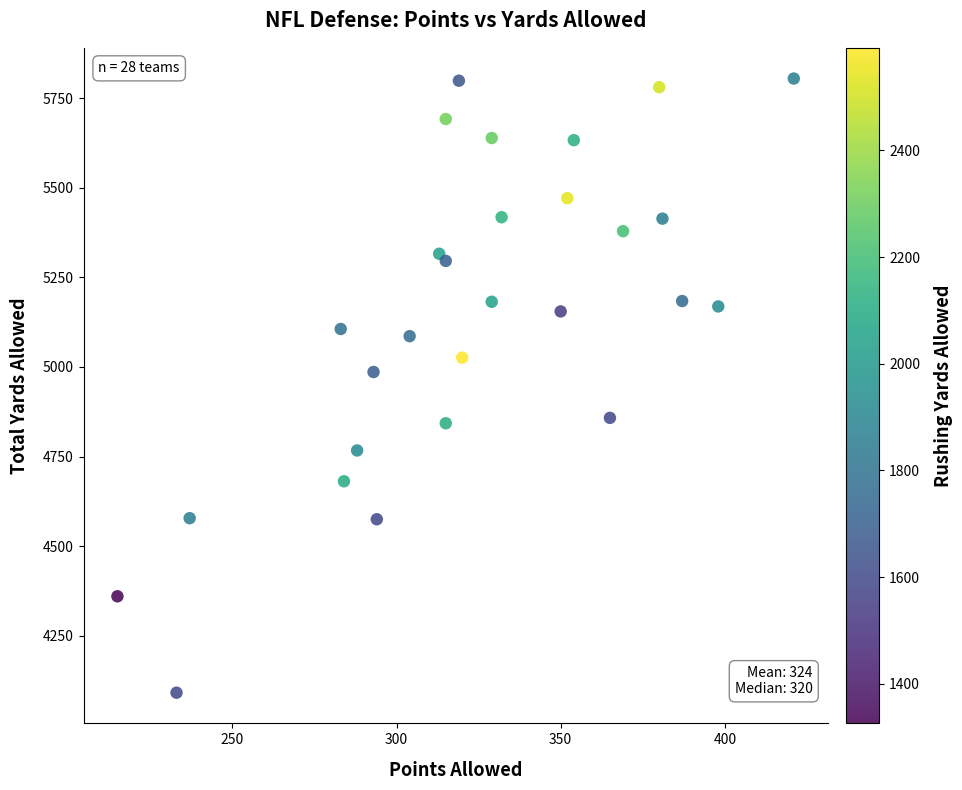

What is the range of X values (max minus min)?

206